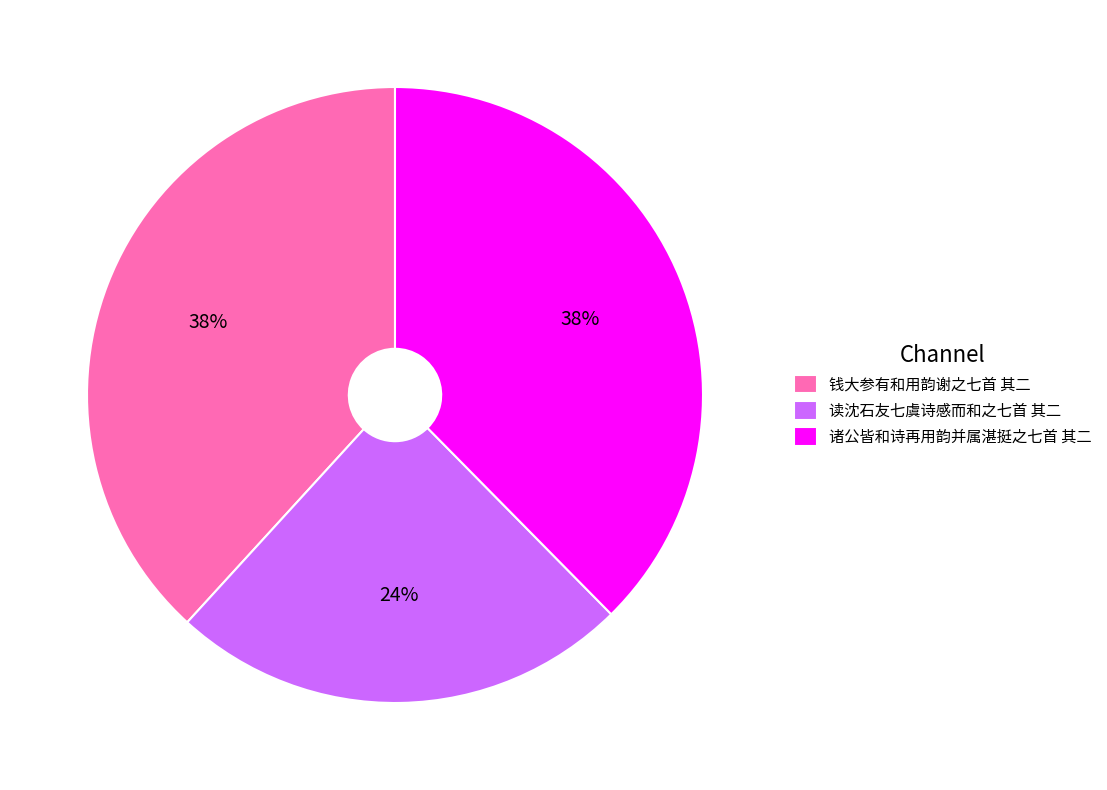

Count the number of slices in the pie.

3